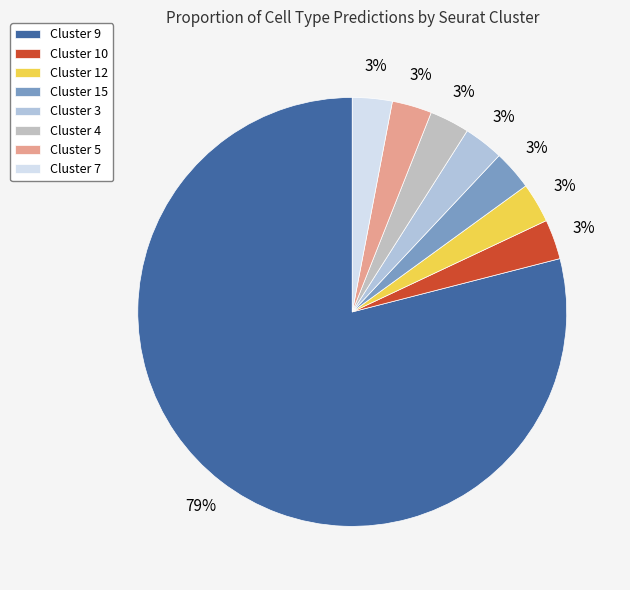

Rank the categories by value from highest to lowest.

9, 10, 12, 15, 3, 4, 5, 7